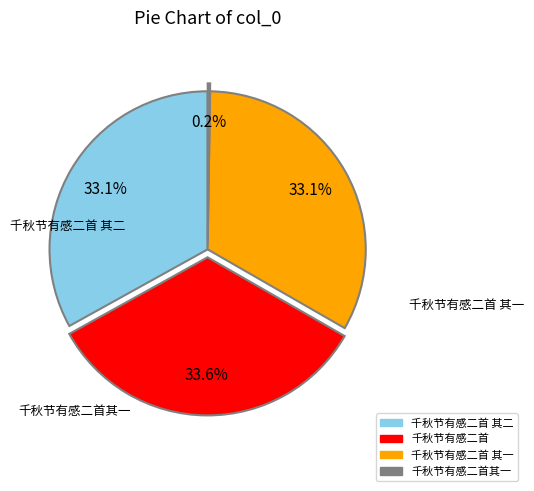

Does any single category account for the majority?

No